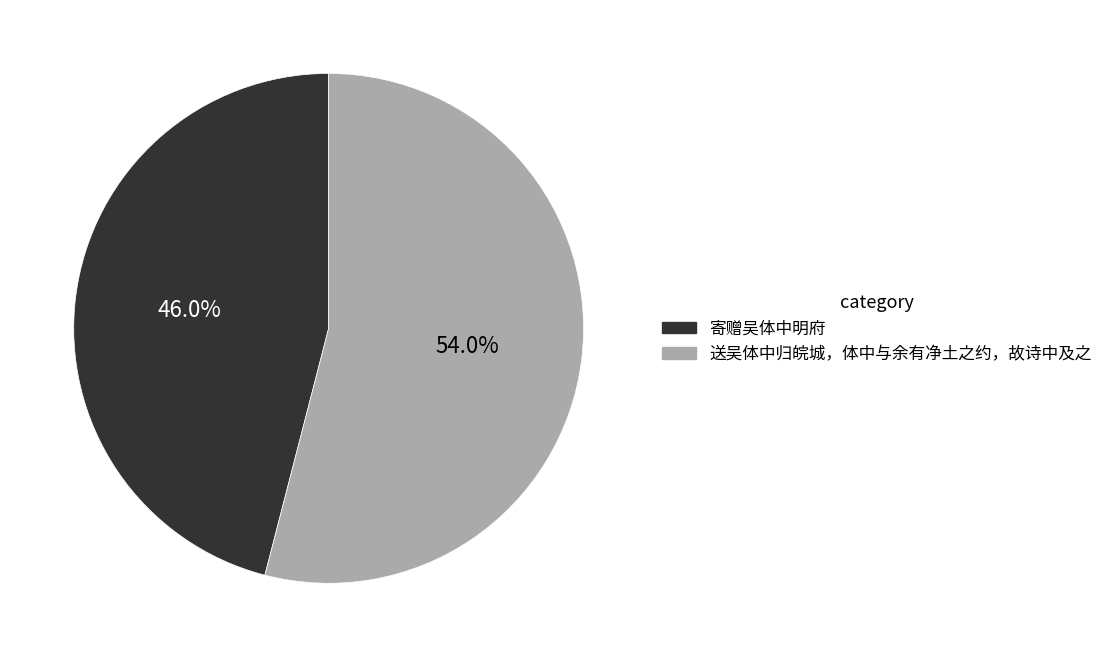

Count the number of slices in the pie.

2